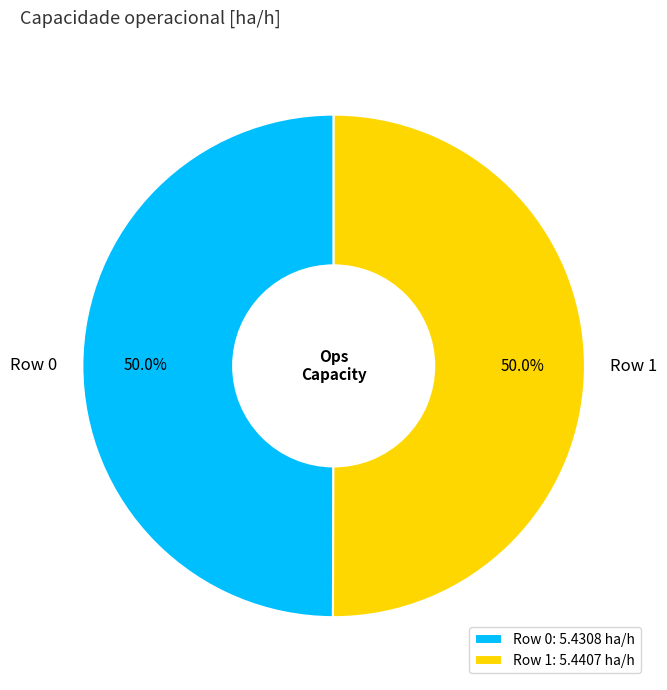

Approximately how many times larger is the value at Row 1 compared to Row 0?

1.0